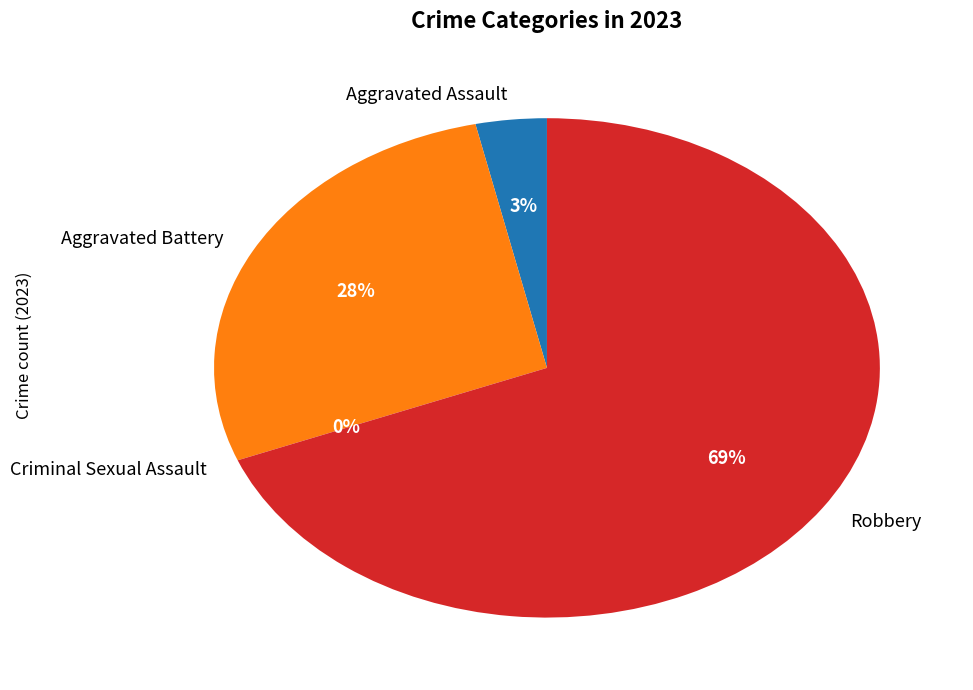

What is the ratio of the value at Aggravated Battery to the value at Aggravated Assault?

8.0